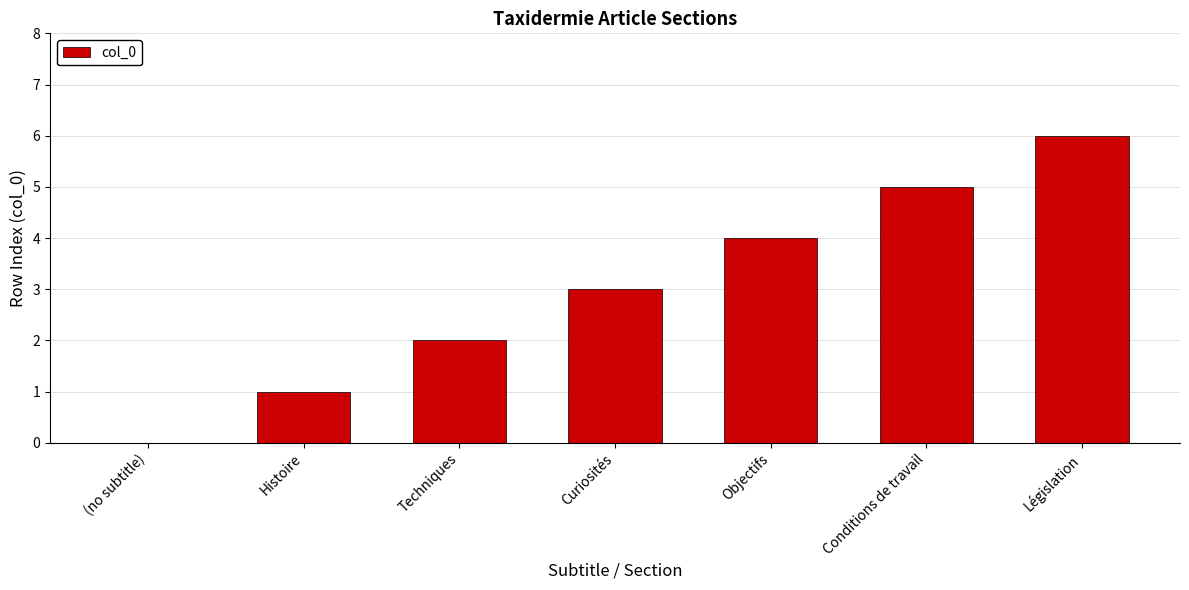

At which category does the chart reach its peak across all series?

Législation